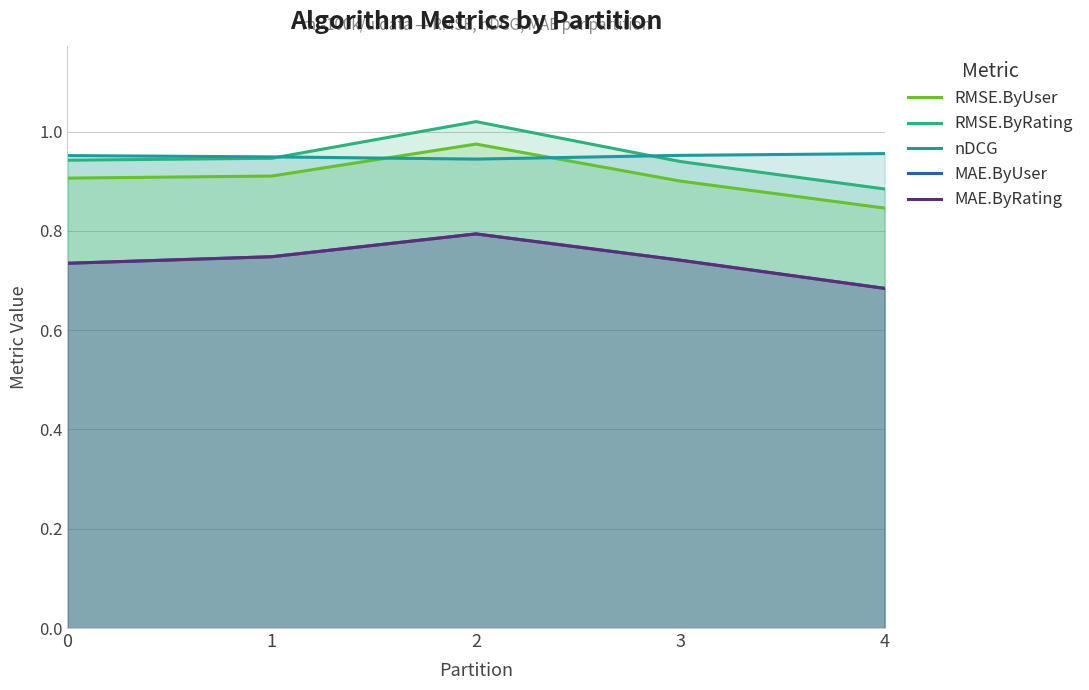

List the labels in order of MAE.ByRating value, smallest first.

4, 0, 3, 1, 2